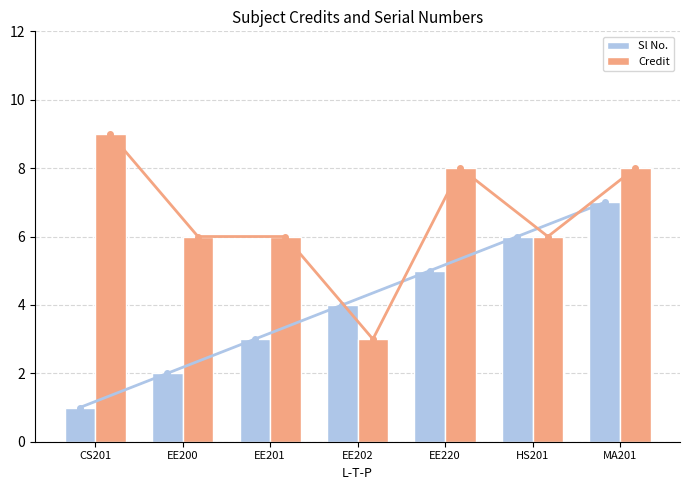

Rank the categories by Sl No. value from highest to lowest.

MA201, HS201, EE220, EE202, EE201, EE200, CS201